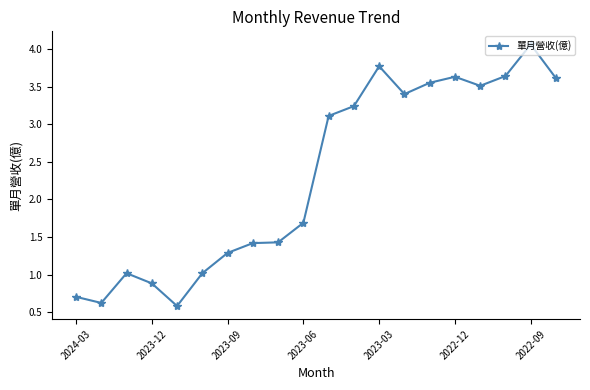

What is the sum of all values?

46.2